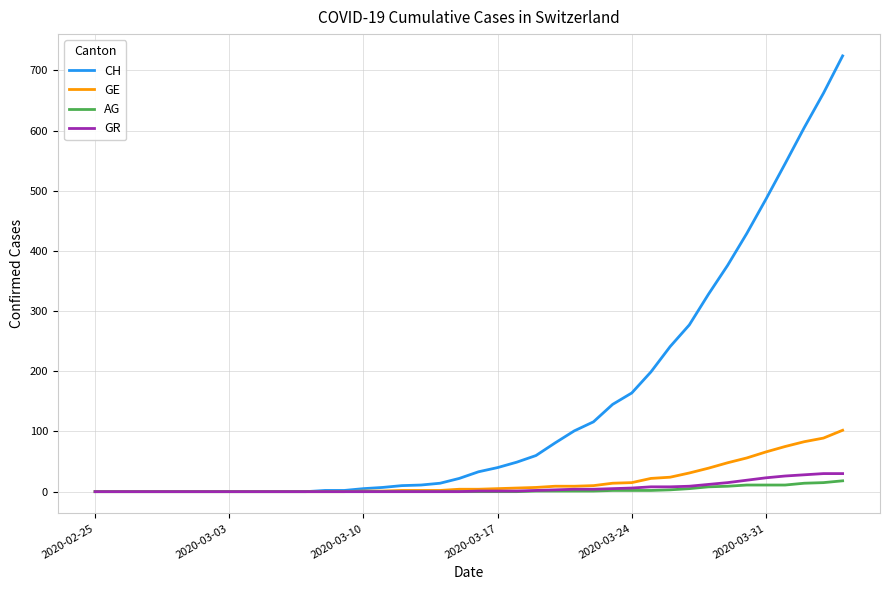

Which series has the largest range (max minus min)?

CH